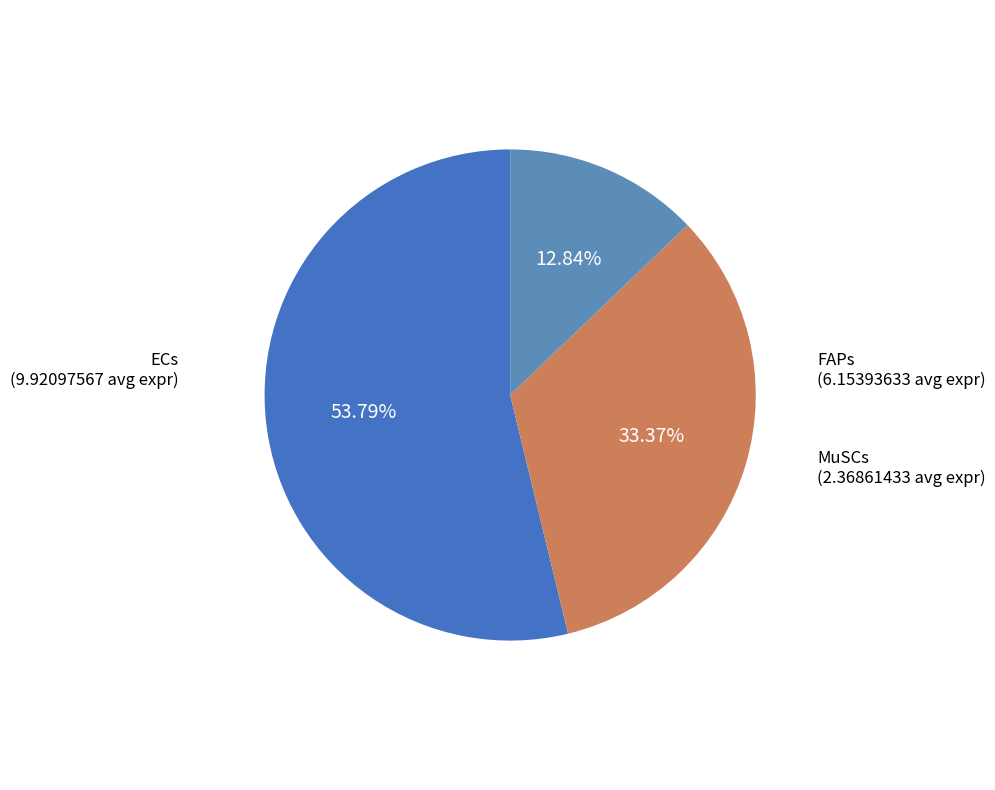

How many slices are in this pie chart?

3